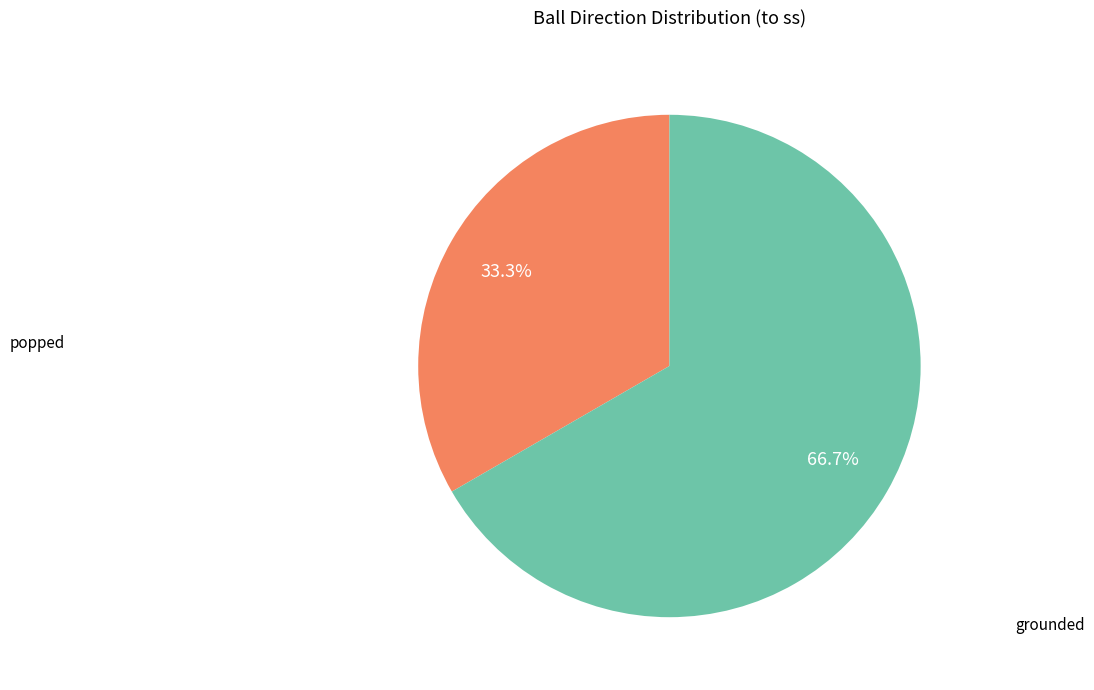

Is it true that popped is 33% of the pie?

True